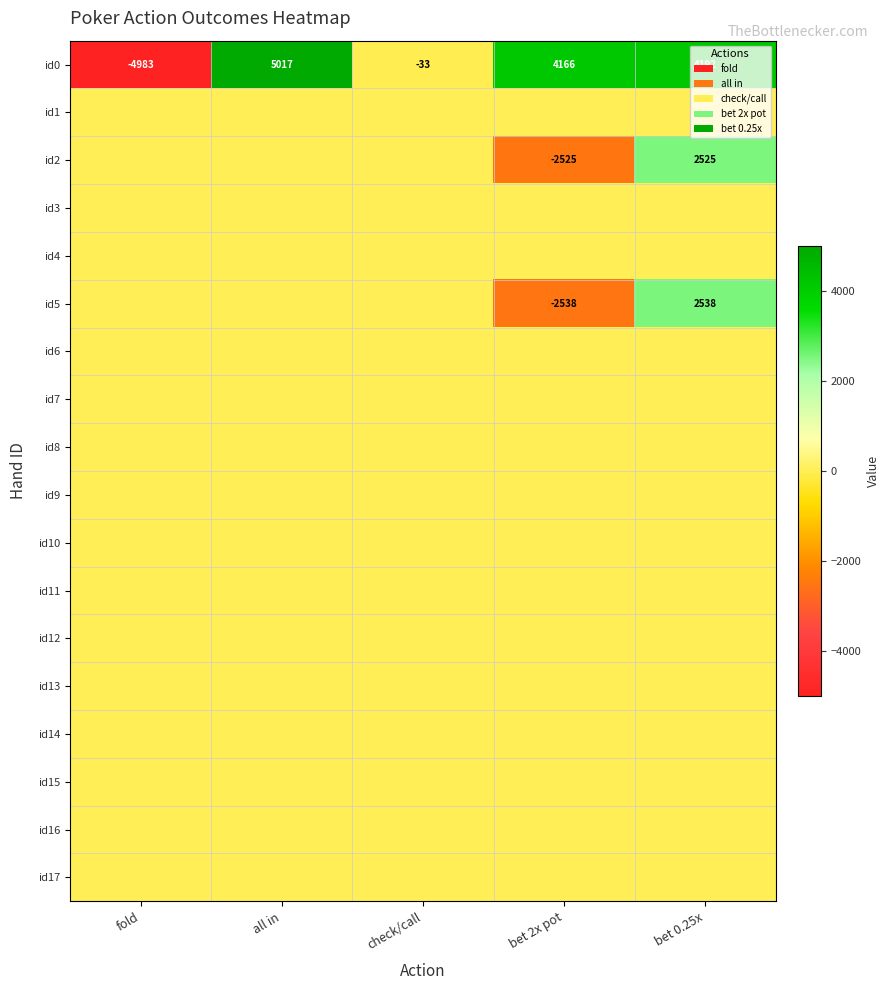

The value of id0 at bet 2x pot is 1987. True or false?

False